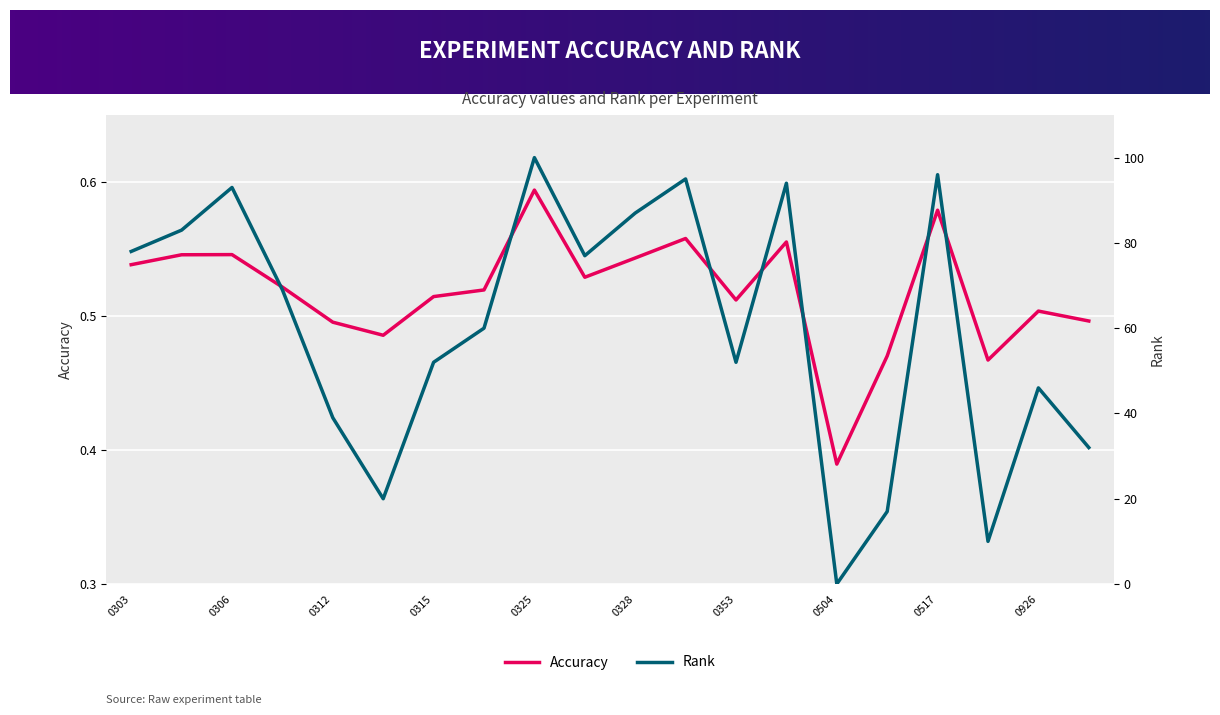

Reading left to right, transcribe all the data shown in this chart.

Accuracy: 0.5	0.5	0.5	0.5	0.5	0.5	0.5	0.5	0.6	0.5	0.5	0.6	0.5	0.6	0.4	0.5	0.6	0.5	0.5	0.5
Rank: 78.0	83.0	93.0	69.0	39.0	20.0	52.0	60.0	100.0	77.0	87.0	95.0	52.0	94.0	0.0	17.0	96.0	10.0	46.0	32.0